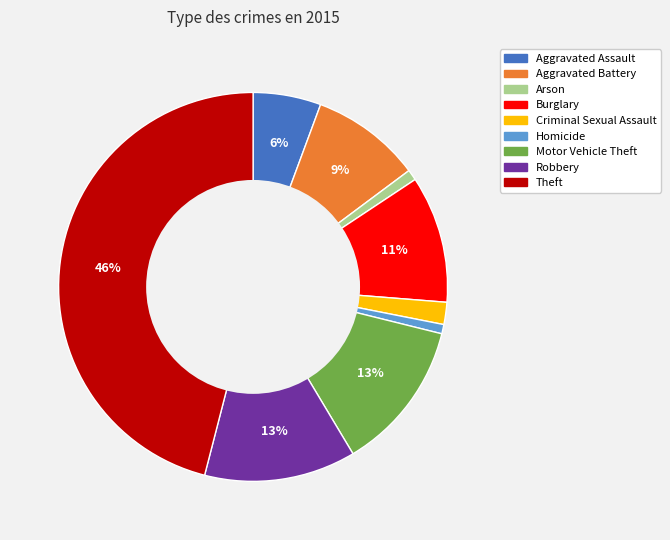

To the nearest percent, what portion does Robbery represent?

13%